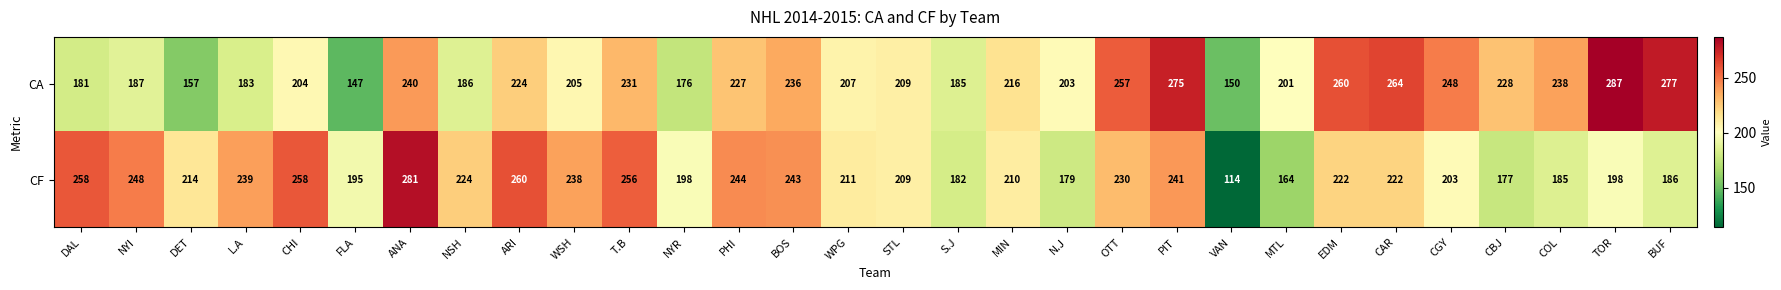

Is it true that CF equals 60 at NSH?

False